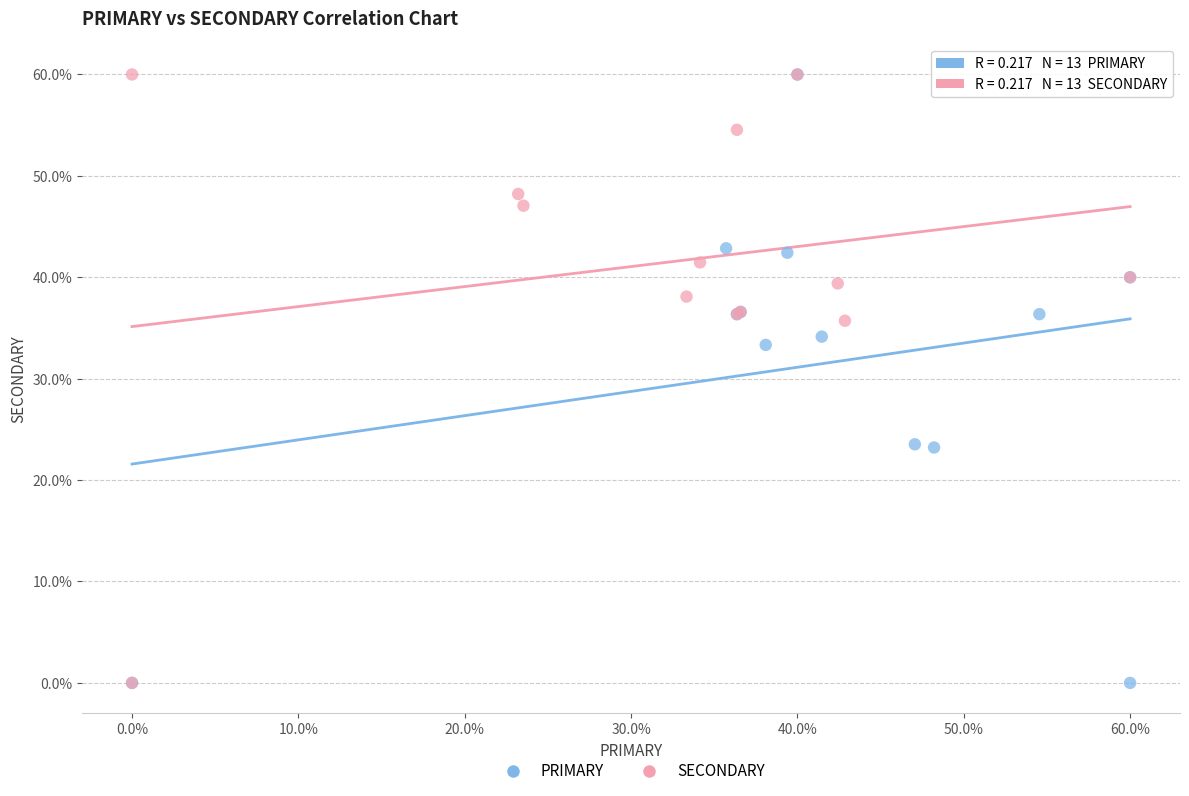

What are all the series names shown in the legend?

PRIMARY, SECONDARY